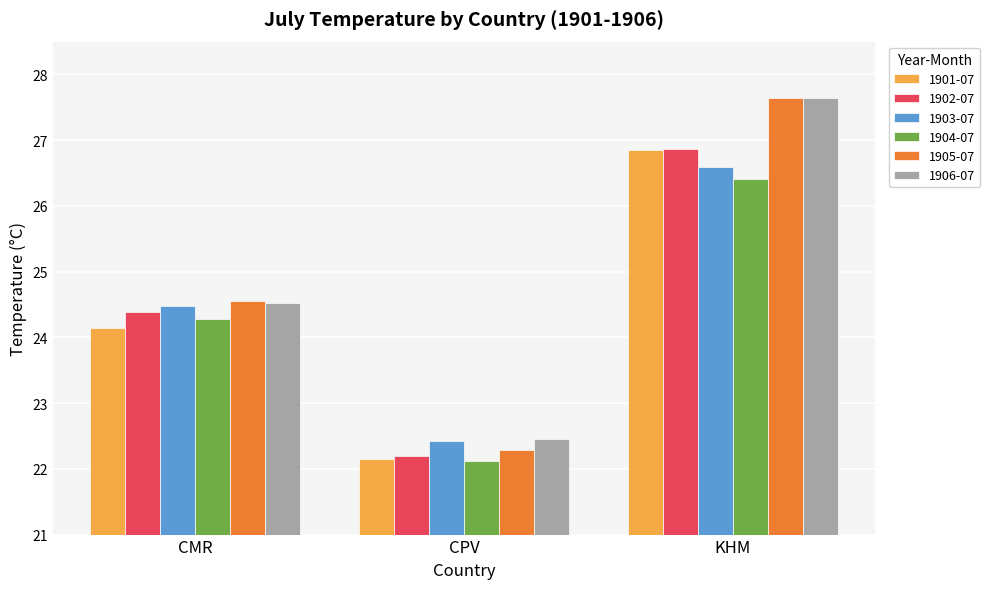

Which series has the largest range (max minus min)?

1905-07